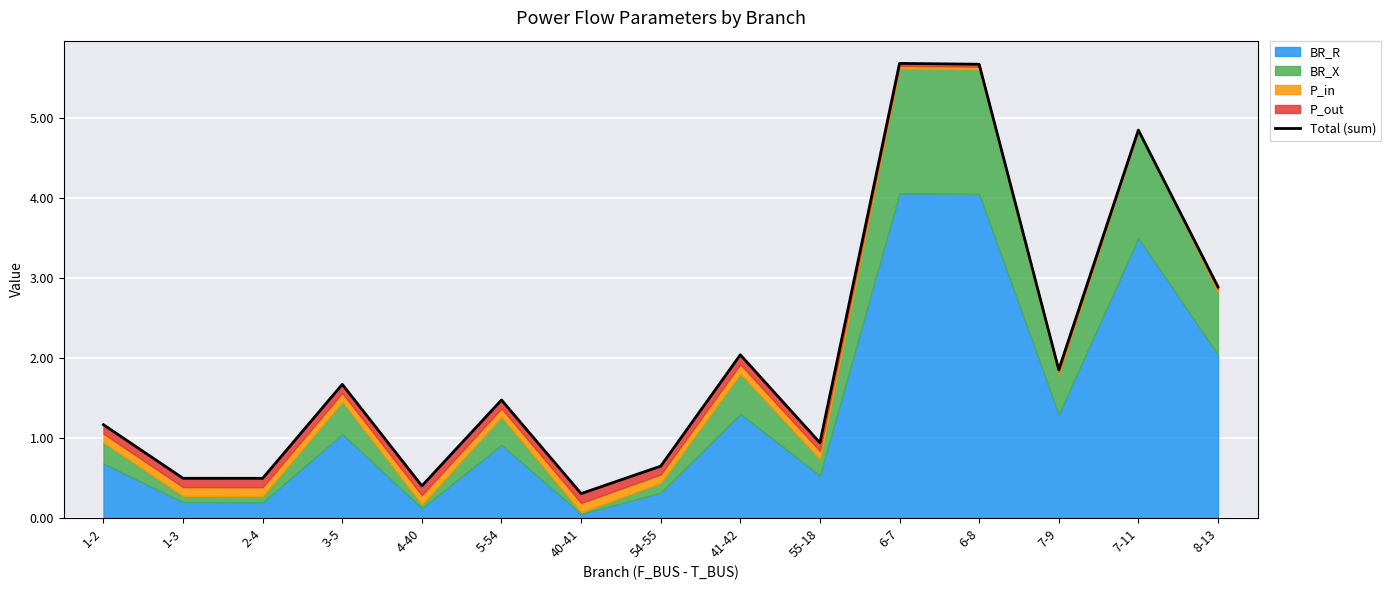

What is the minimum value shown in the chart?

0.3